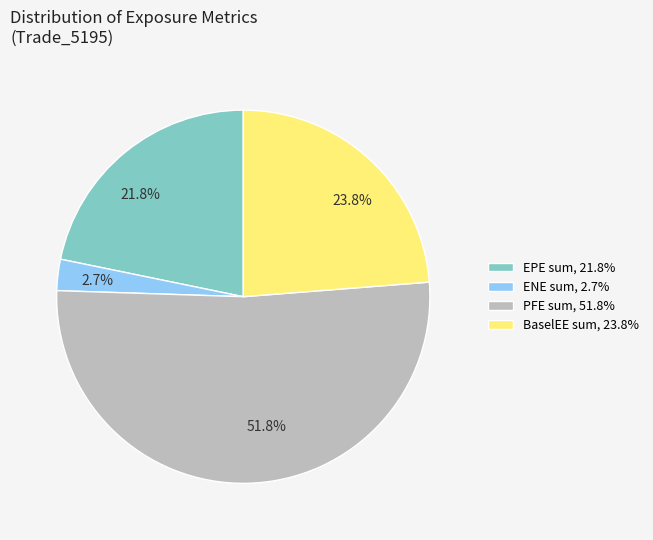

Is the sum of EPE sum, 21.8% and BaselEE sum, 23.8% greater than half?

No